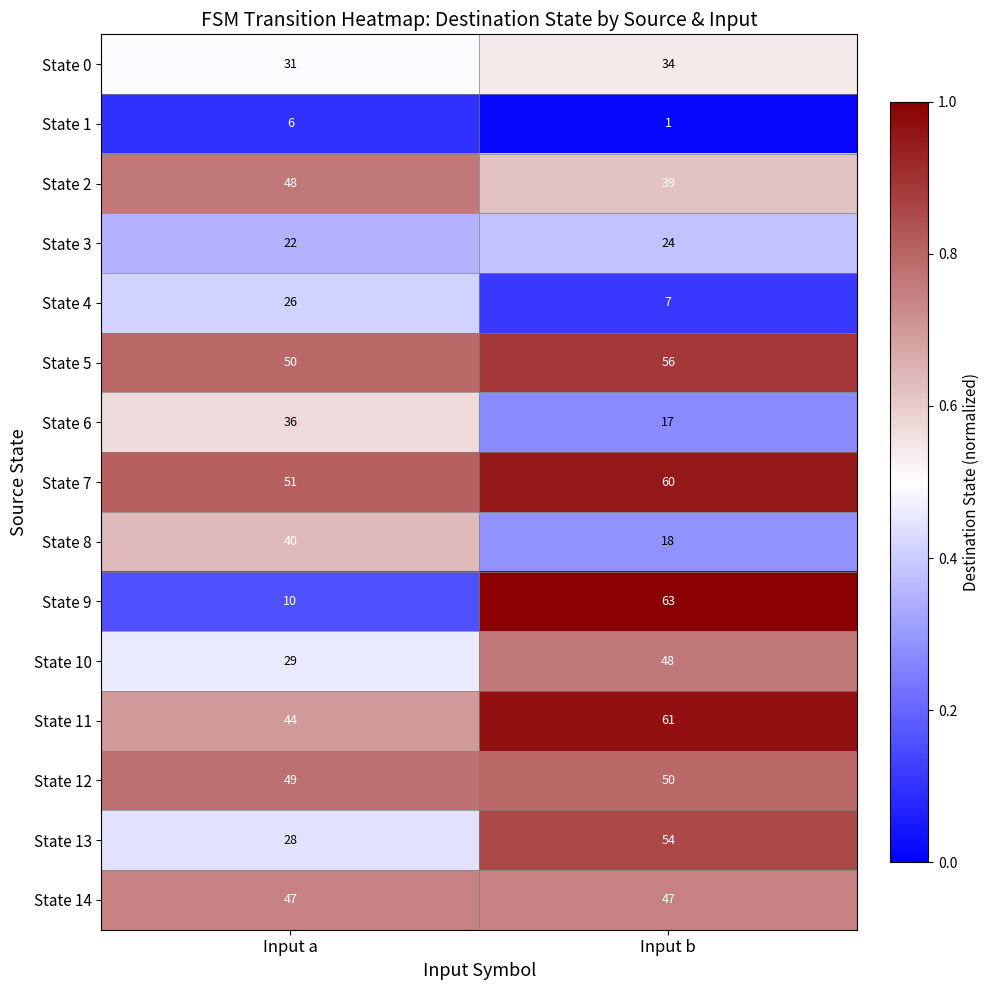

Read the State 0 value at Input a.

31